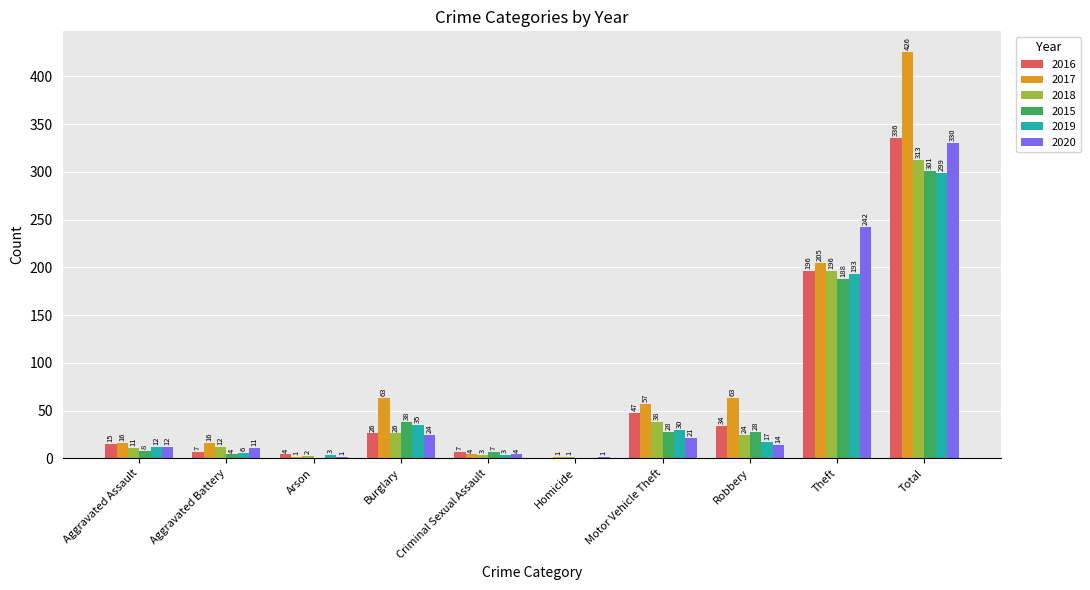

Between Criminal Sexual Assault and Motor Vehicle Theft, which series saw the biggest shift?

2017